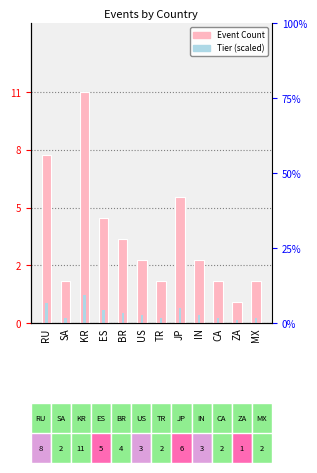

Reading right to left, extract all data points from this chart.

Event Count: MX=2.0	ZA=1.0	CA=2.0	IN=3.0	JP=6.0	TR=2.0	US=3.0	BR=4.0	ES=5.0	KR=11.0	SA=2.0	RU=8.0
Tier Avg (scaled): MX=0.2	ZA=0.1	CA=0.2	IN=0.4	JP=0.7	TR=0.2	US=0.4	BR=0.5	ES=0.6	KR=1.3	SA=0.2	RU=1.0